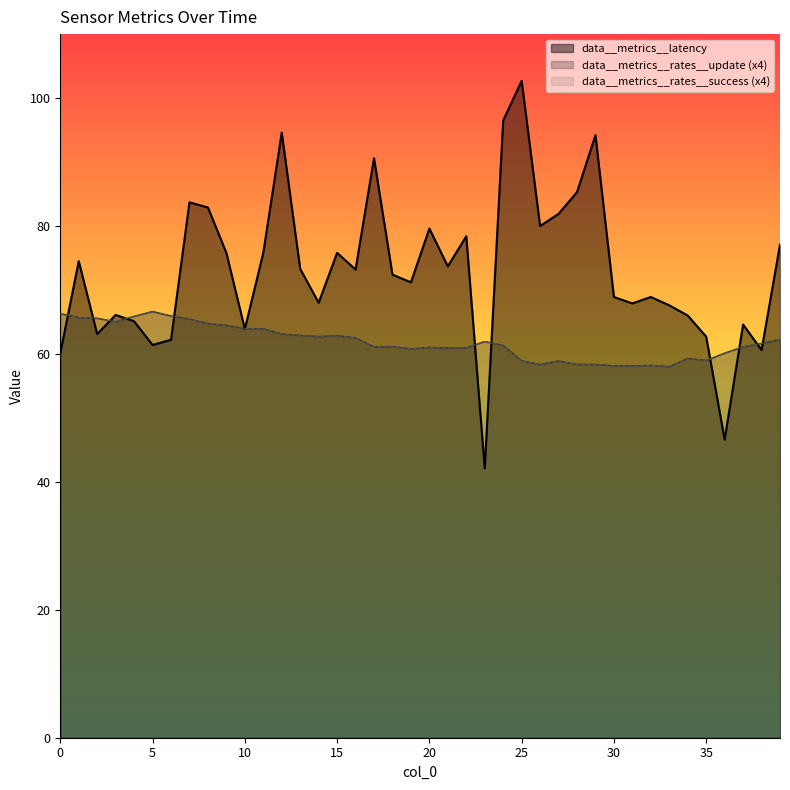

The value of data__metrics__latency at 26 is 80.0. True or false?

True